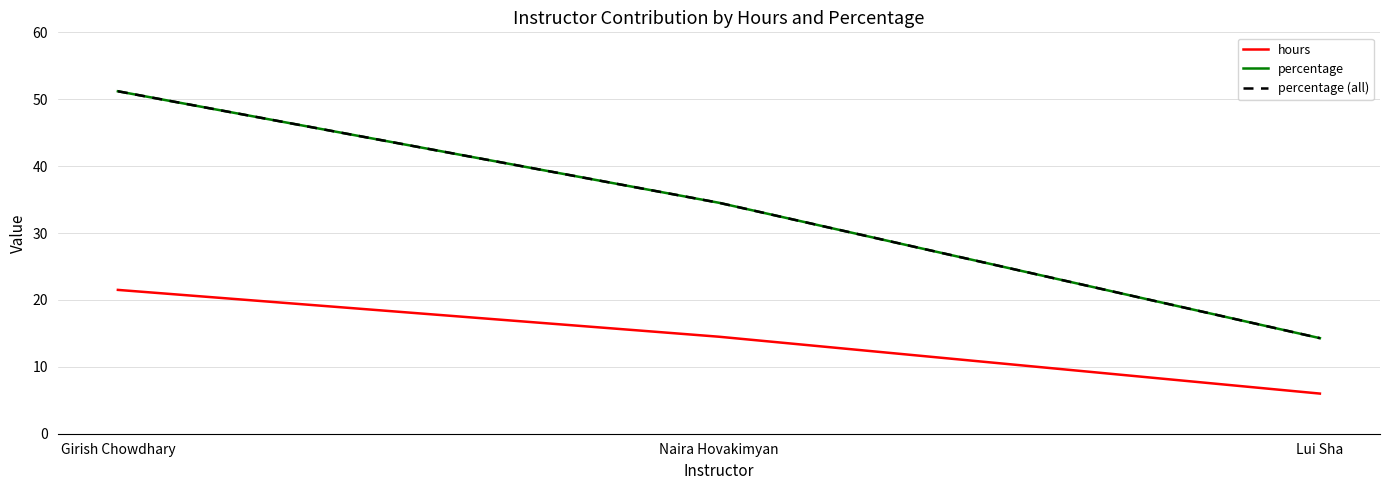

Is this an area chart (filled region under the line)?

No